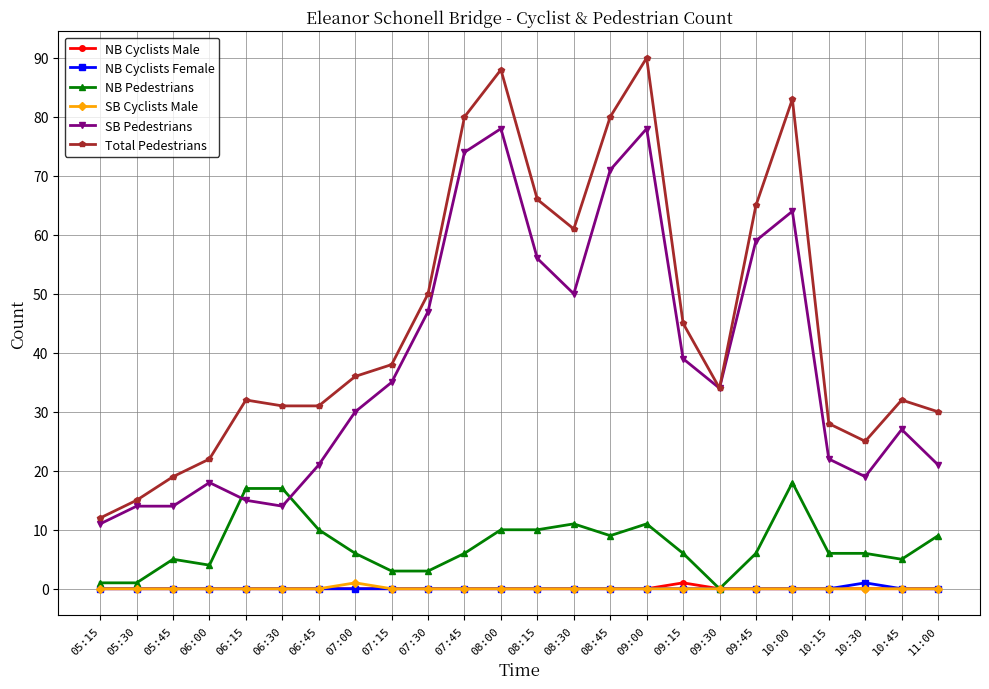

At how many categories does at least one series exceed 63?

7